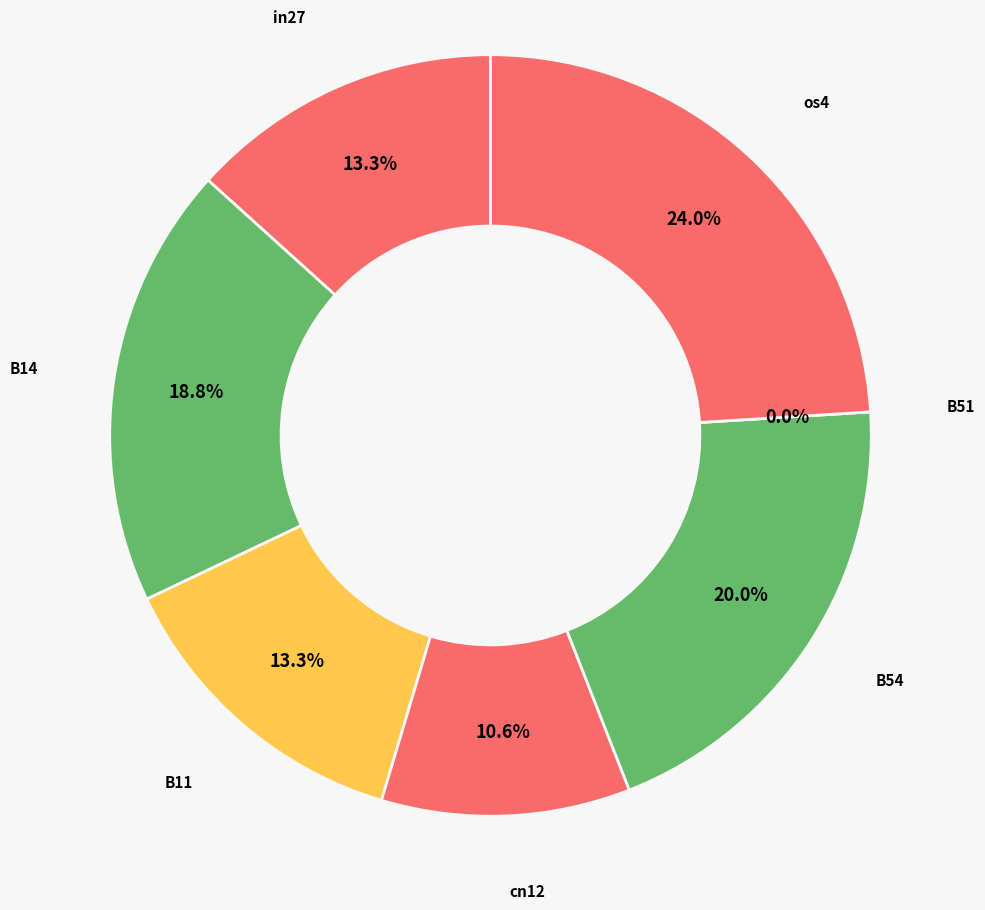

Is it true that B14 is 19% of the pie?

True